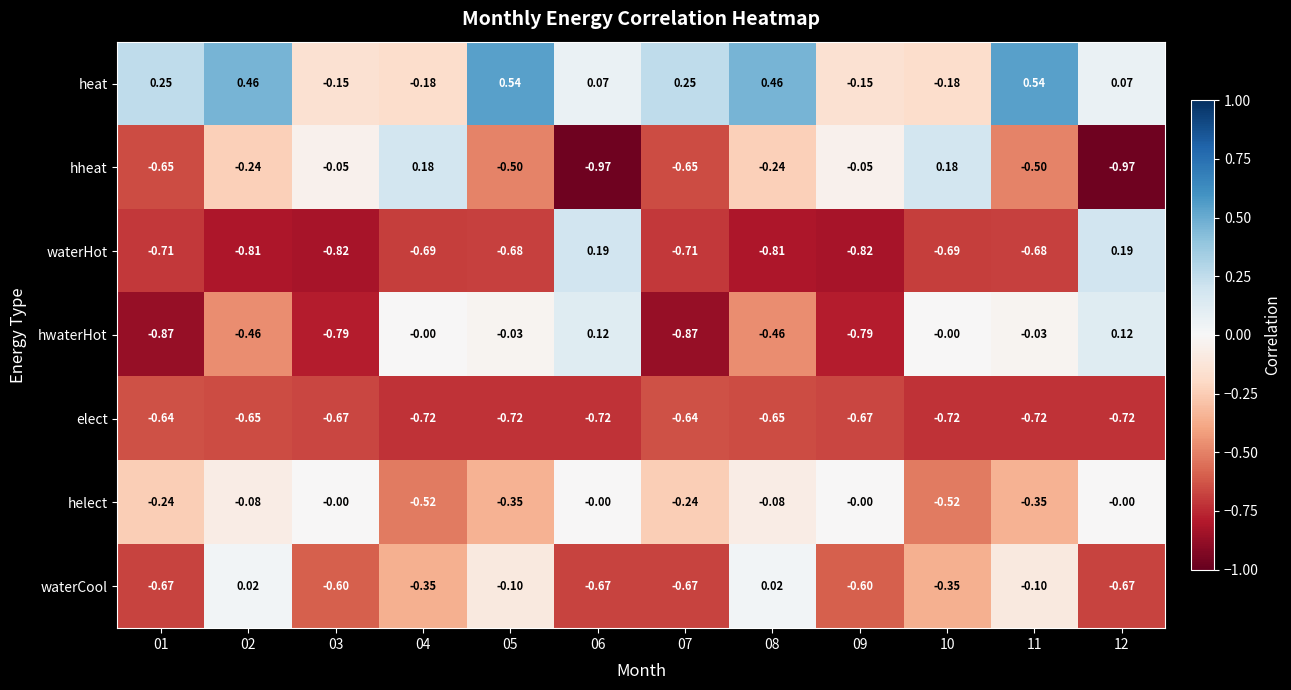

At 01, list the series in order from smallest to largest.

hwaterHot, waterHot, waterCool, hheat, elect, helect, heat